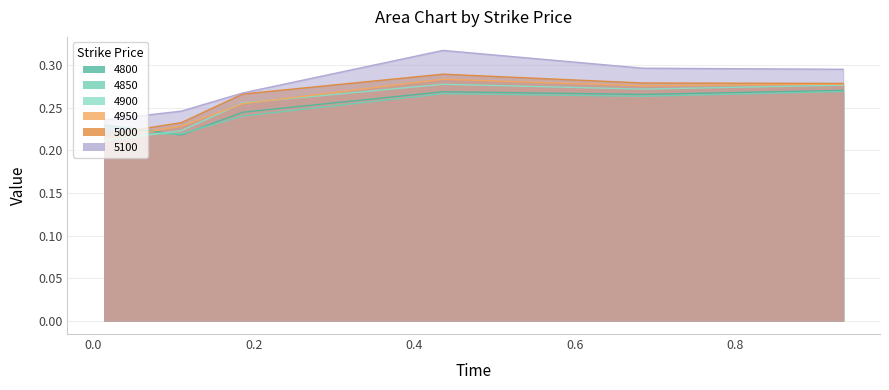

At how many categories does at least one series exceed 0?

6